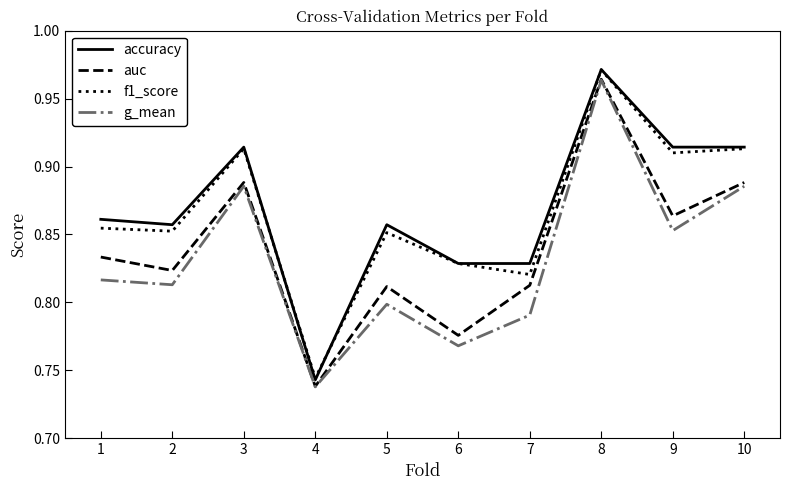

Which series has the largest range (max minus min)?

accuracy